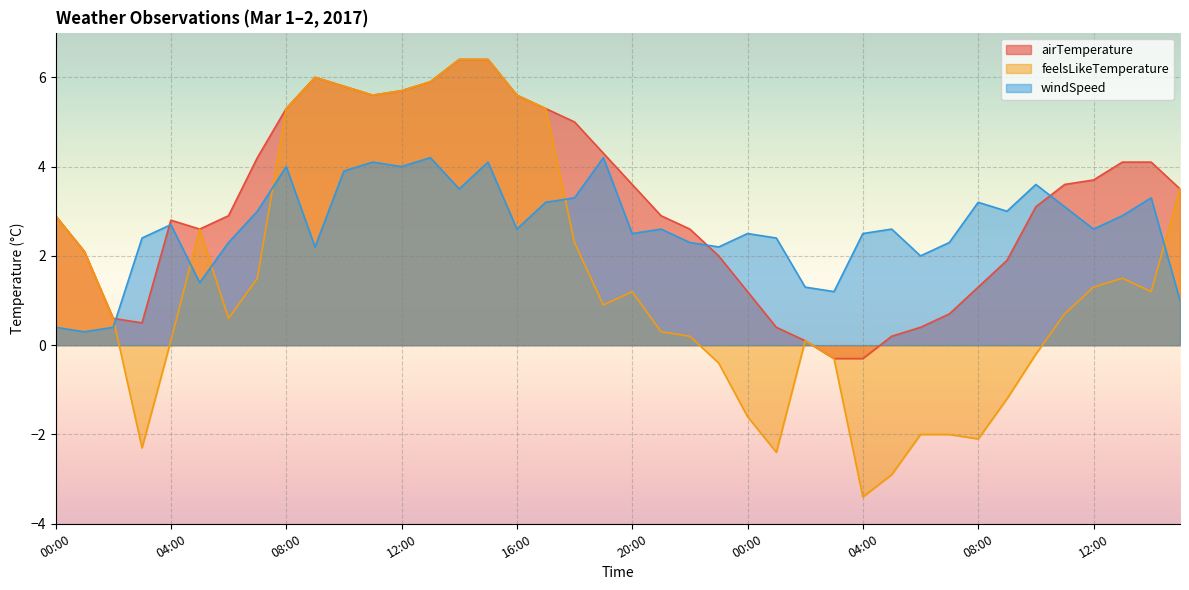

What is the difference between the highest and lowest values at 18:00?

2.7